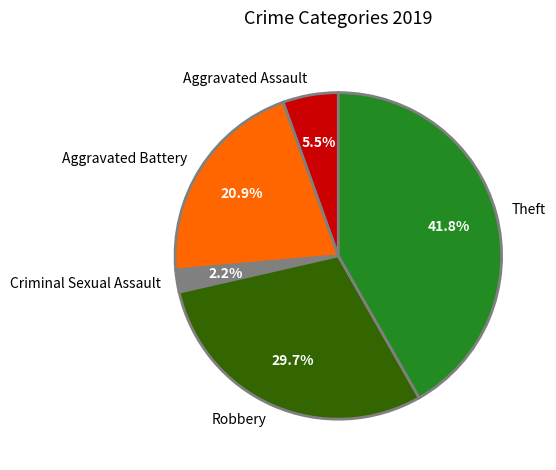

Count the number of slices in the pie.

5